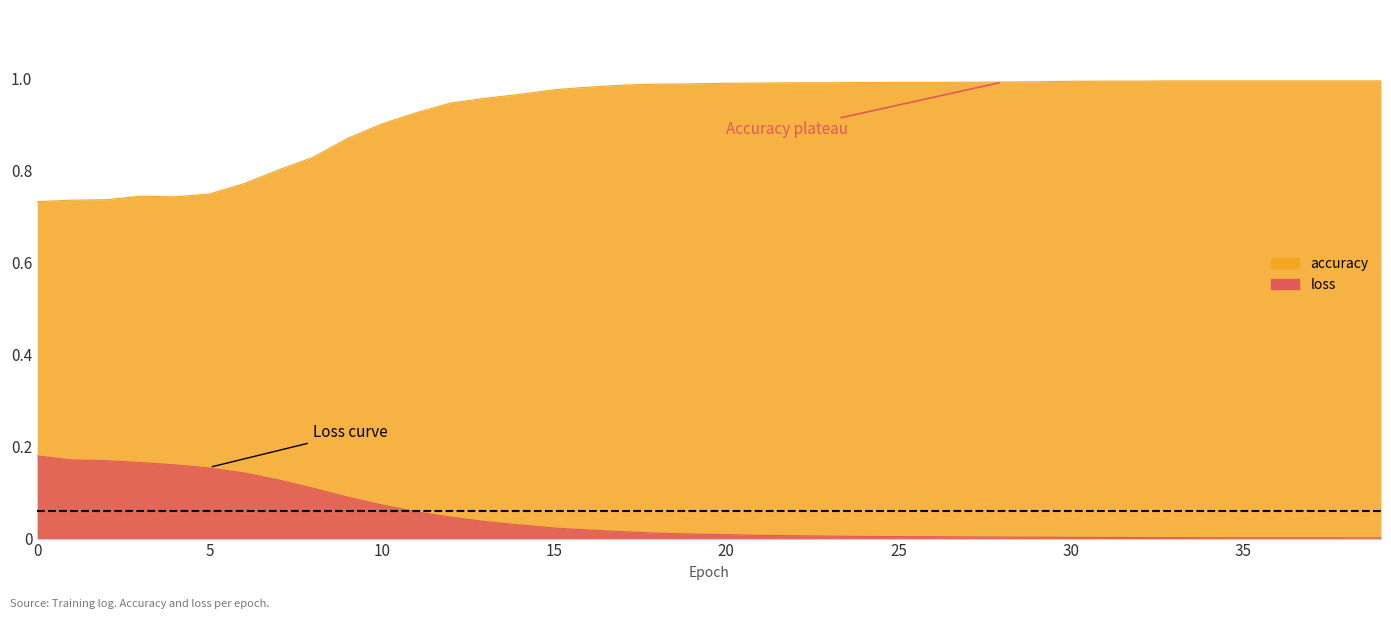

What is the sum of the accuracy values at 38 and 2?

1.7